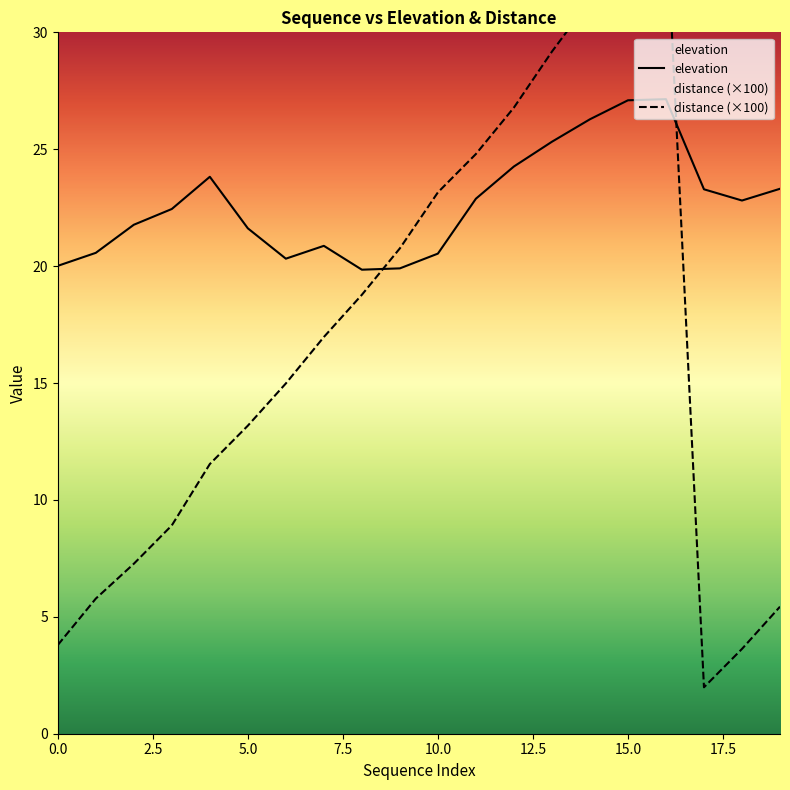

In distance, how many points are higher than both neighbors (excluding endpoints)?

1